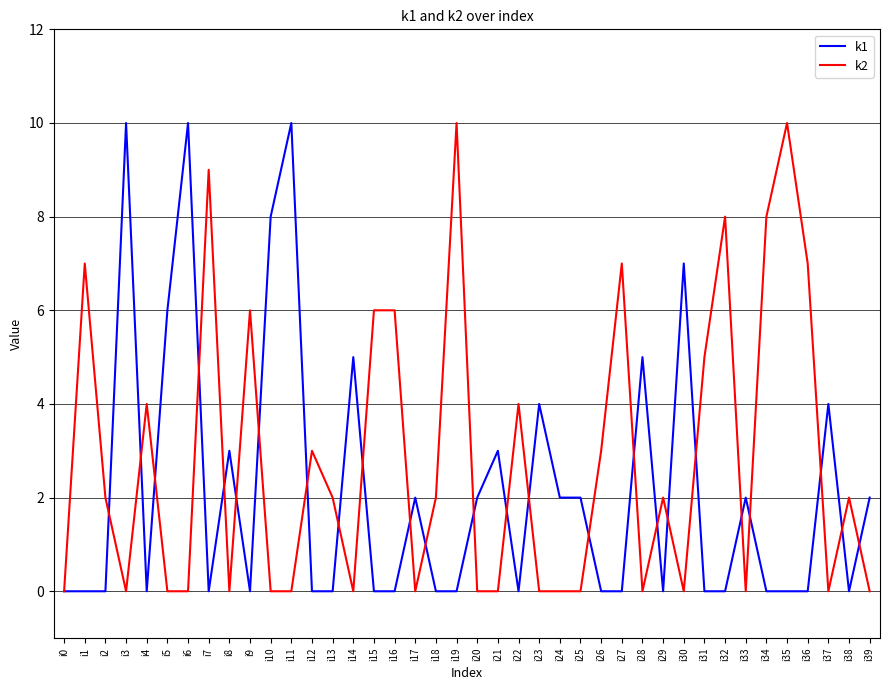

Is the value of k1 at i23 greater than the value of k2 at i35?

No